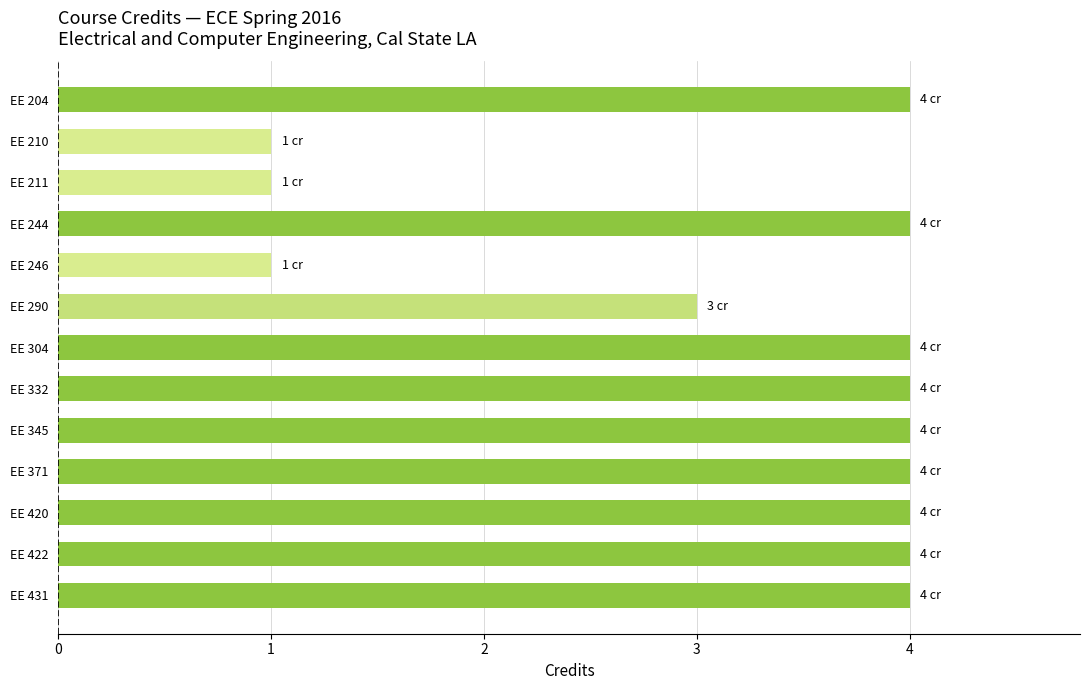

The value at EE 422 is 4. True or false?

True